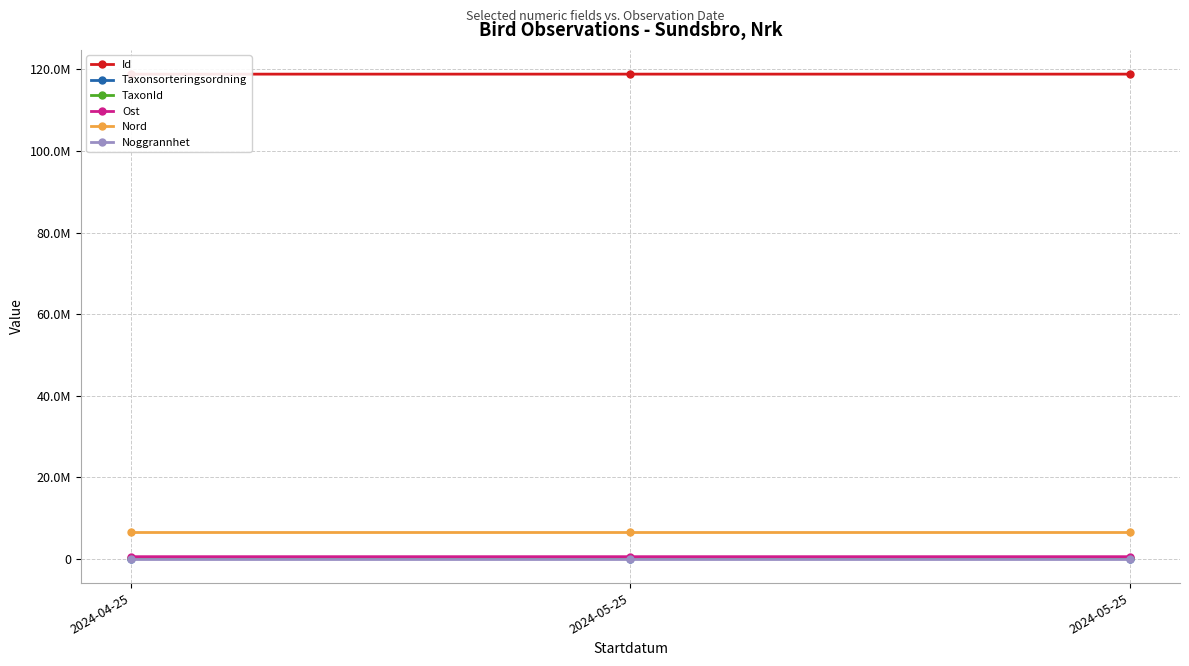

What is the label of the 1st point from the right?

2024-05-25